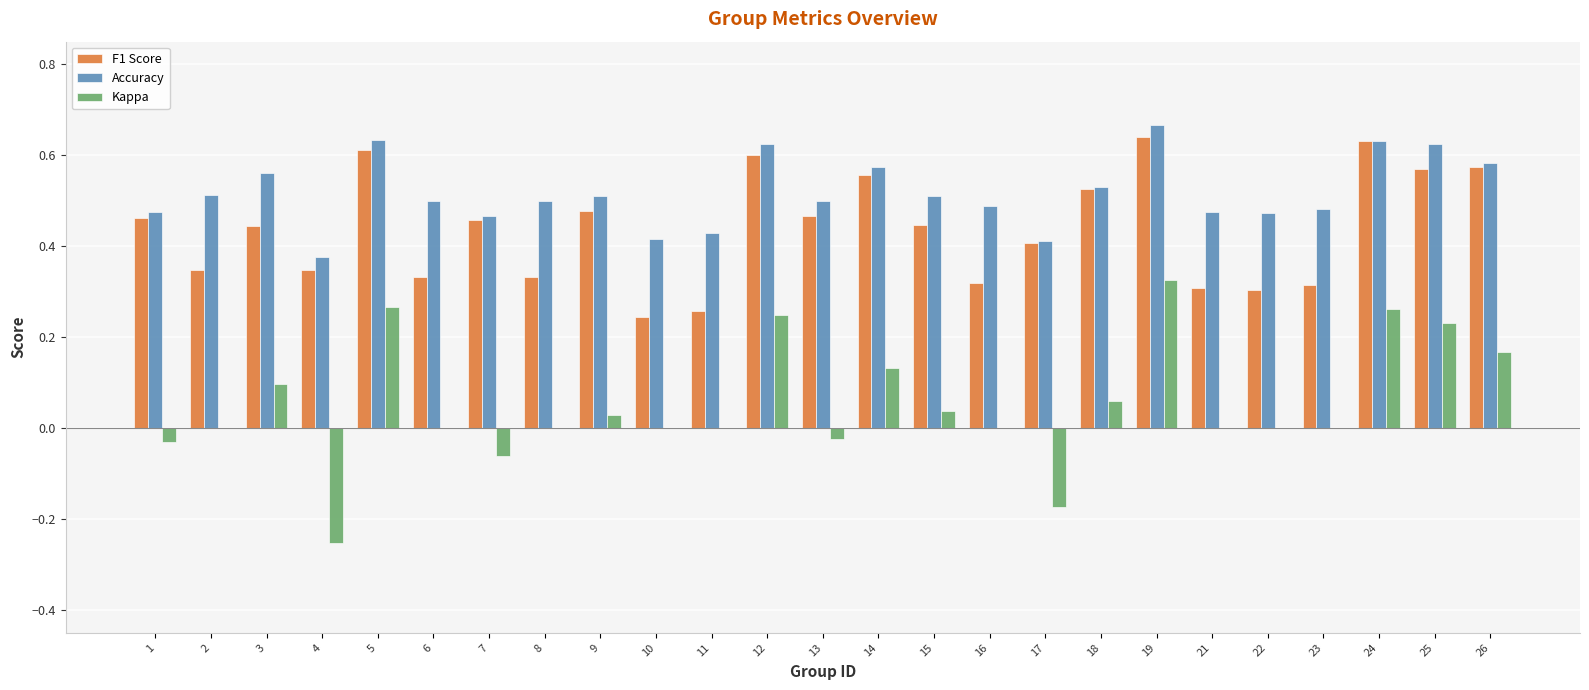

At which label does Kappa reach its peak?

19